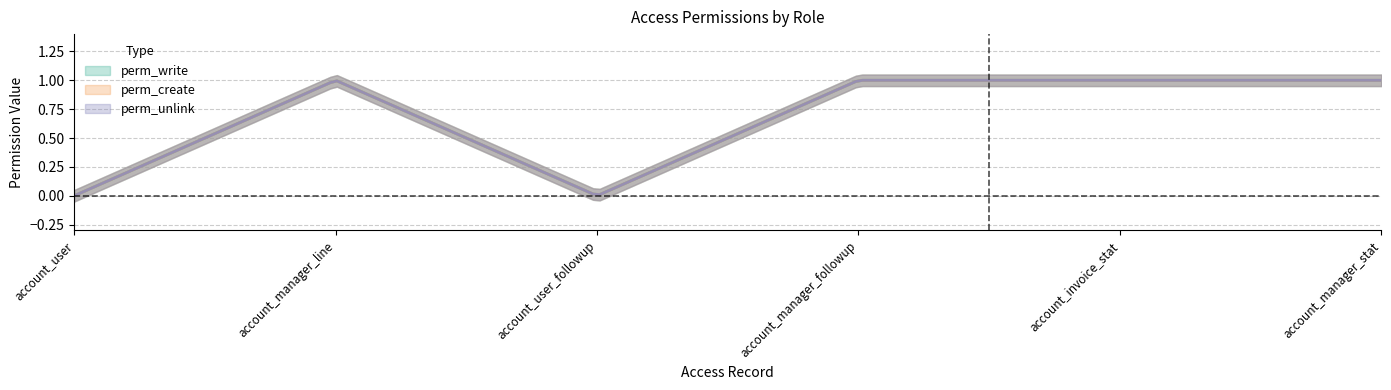

Which series changed the most between account_manager_followup and account_manager_stat?

perm_write